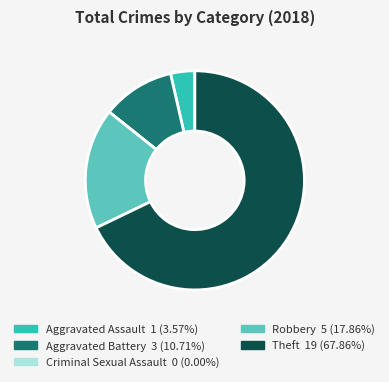

Is it true that Aggravated Assault is 8% of the pie?

False